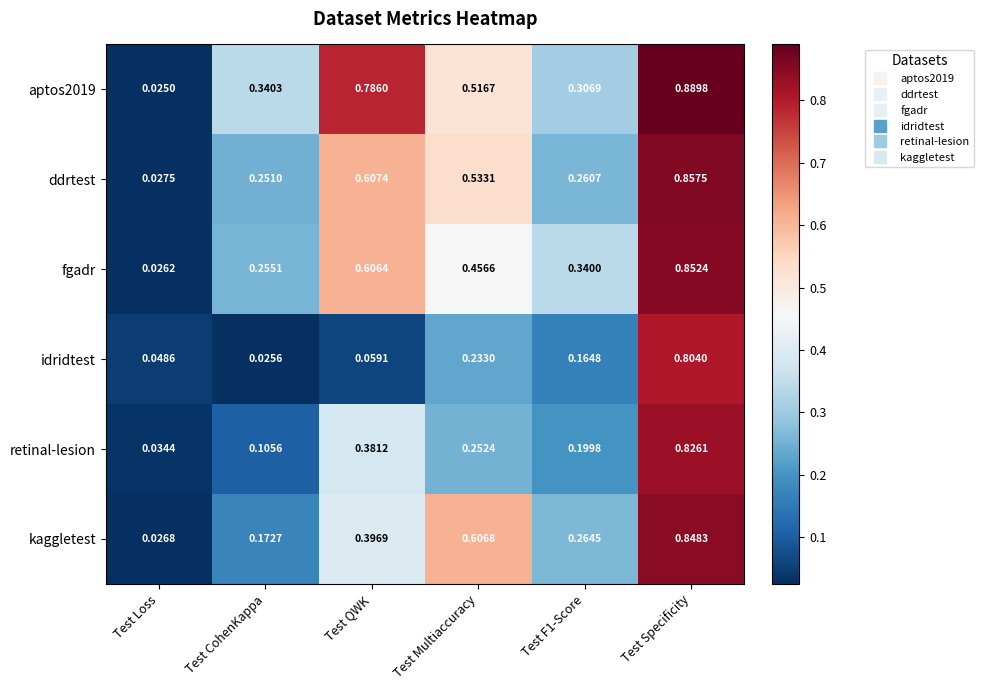

Between Test Loss and Test F1-Score, which series saw the biggest shift?

fgadr